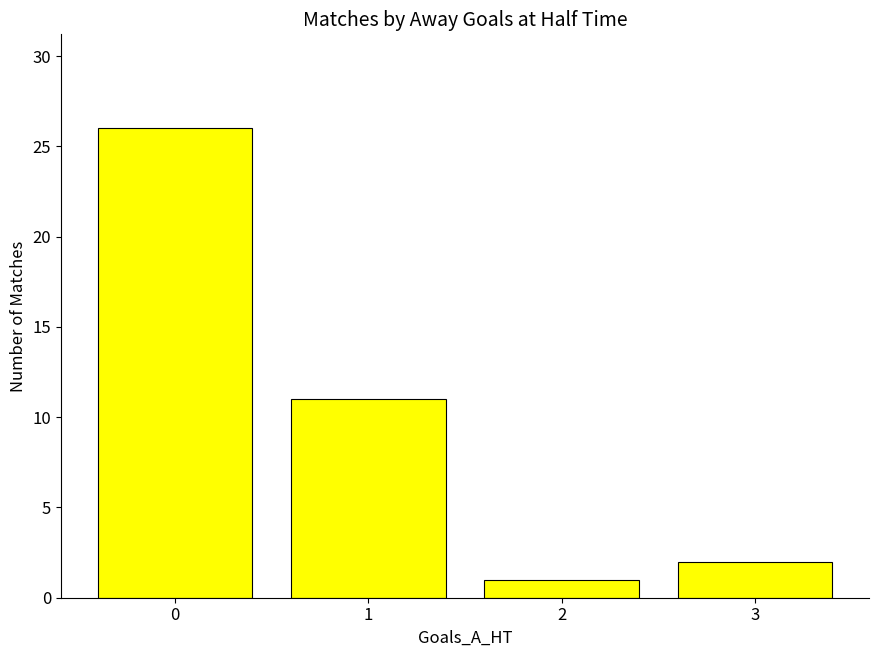

Reading left to right, what are all the values shown in this chart?

0=26	1=11	2=1	3=2